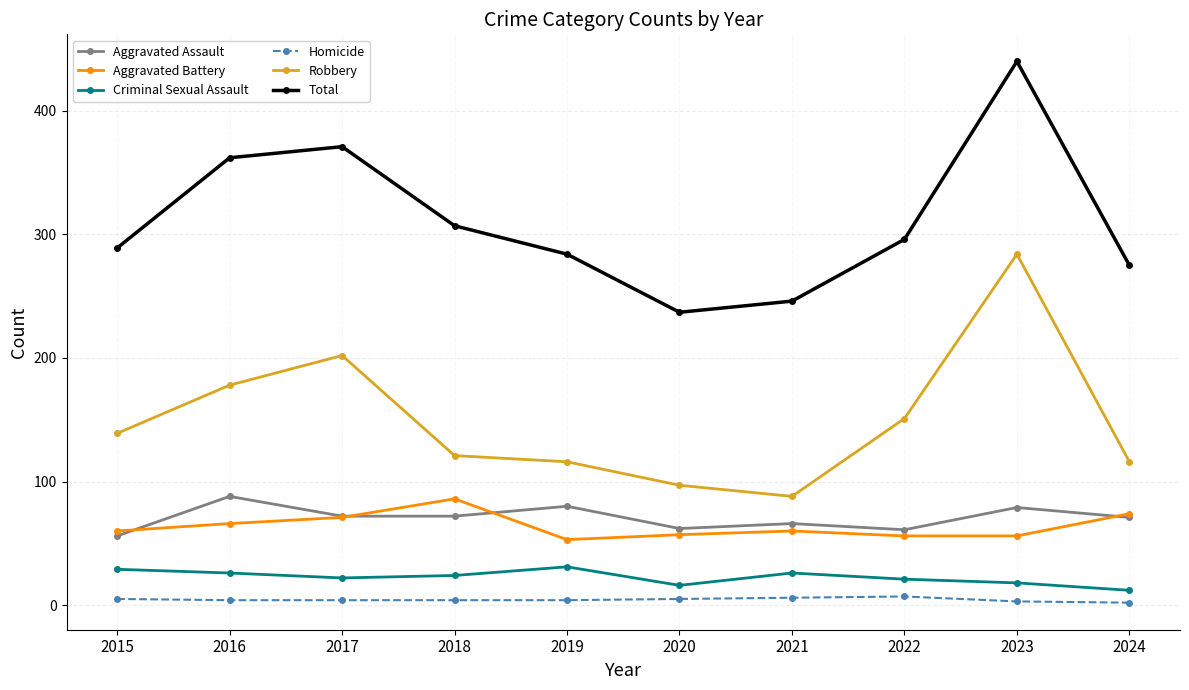

Which series has the largest total across all categories?

Total